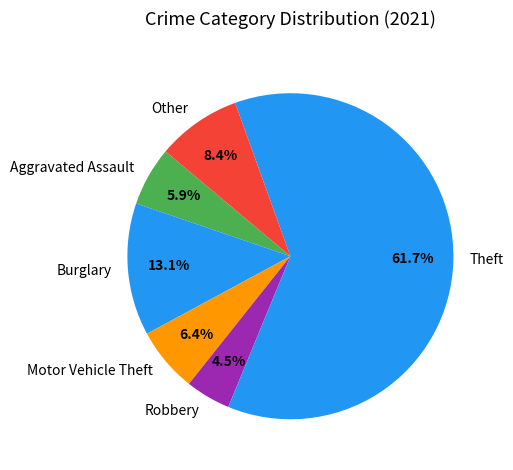

What percentage is the Burglary slice, to the nearest percent?

13%